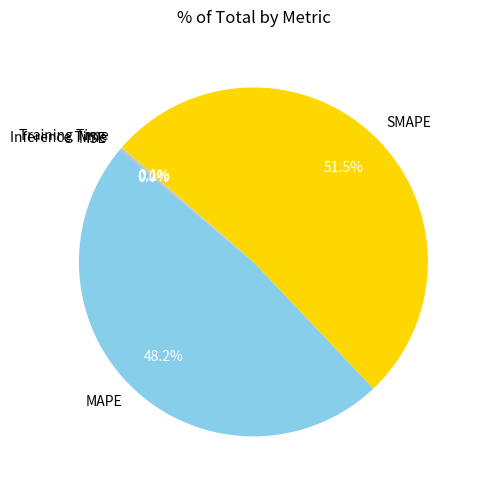

Which category accounts for the majority?

SMAPE